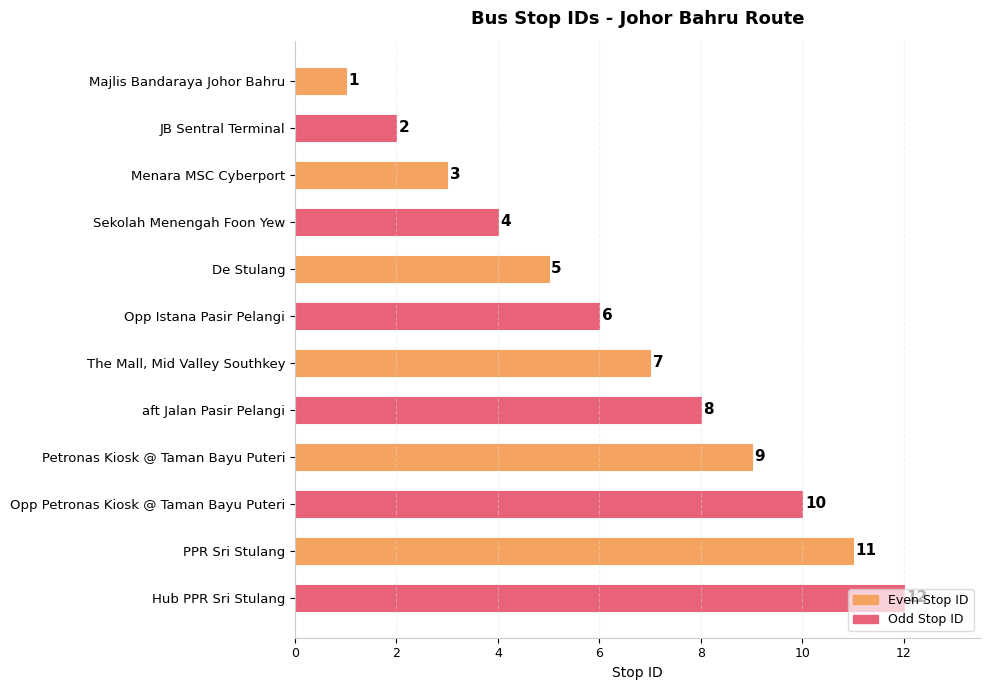

What is the maximum value shown in the chart?

12